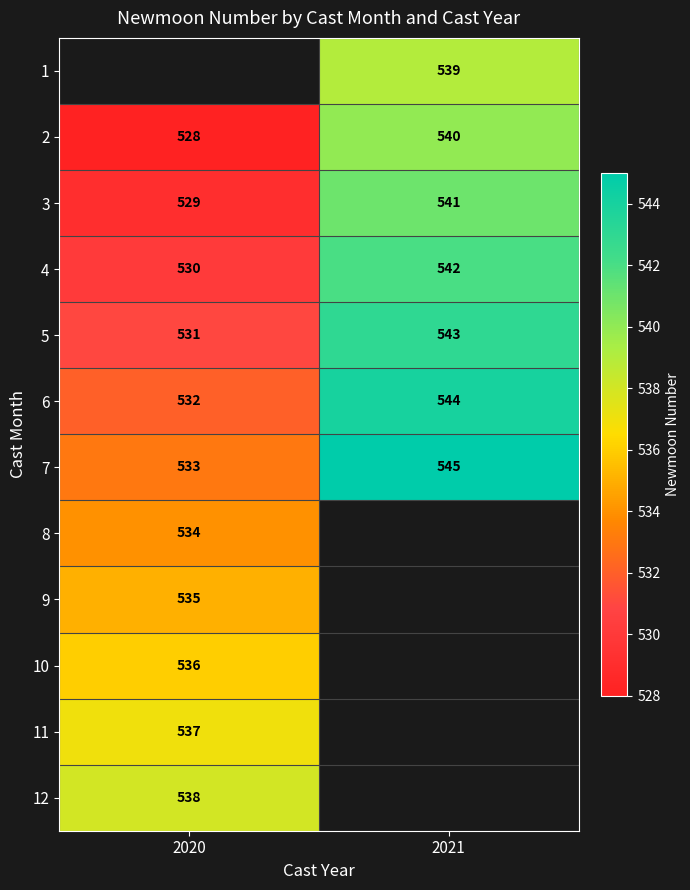

The value of 9 at 2020 is 535. True or false?

True